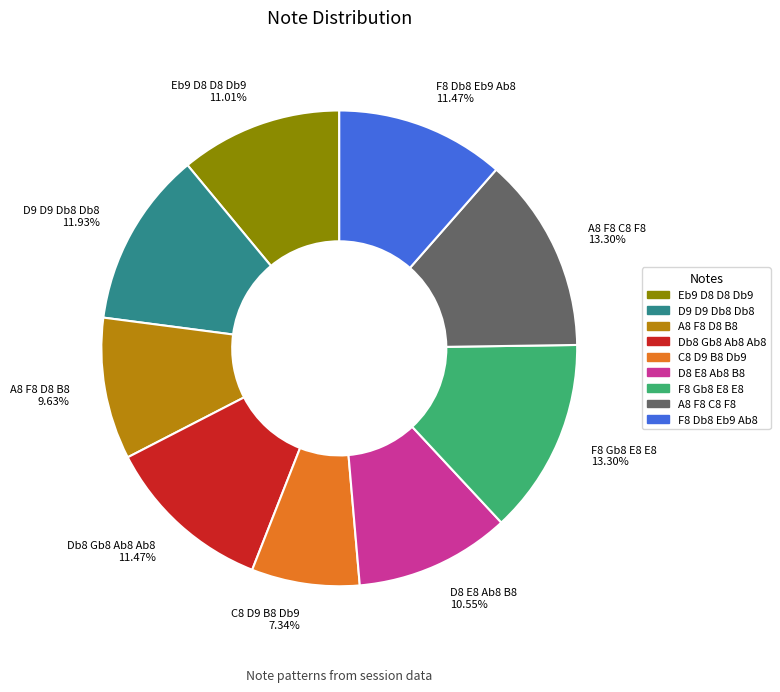

To the nearest percent, what portion does A8 F8 C8 F8 represent?

13%